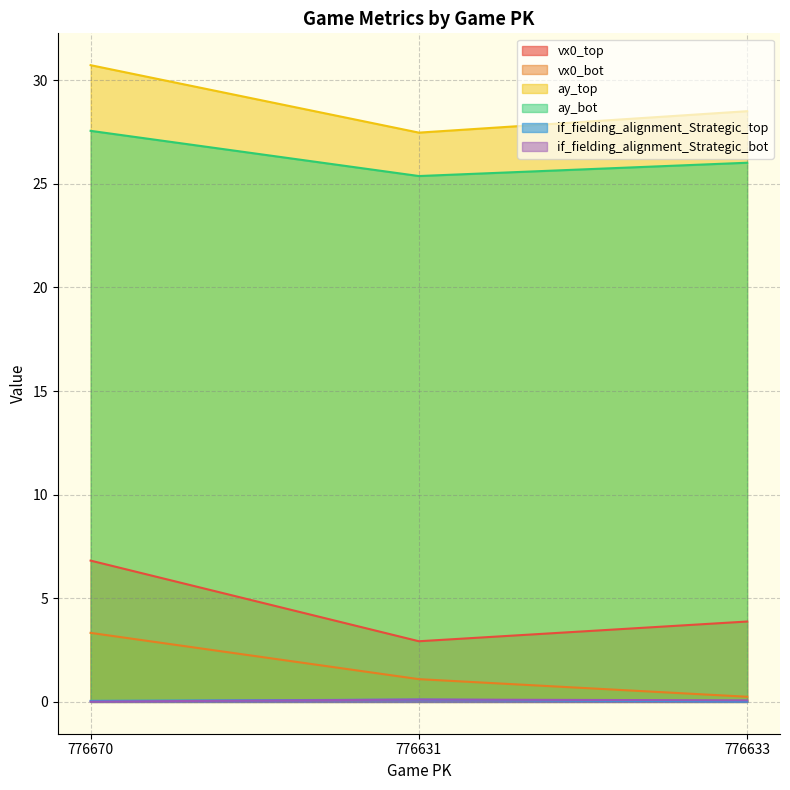

Rank the series at 776670 from lowest to highest value.

if_fielding_alignment_Strategic_bot, if_fielding_alignment_Strategic_top, vx0_bot, vx0_top, ay_bot, ay_top